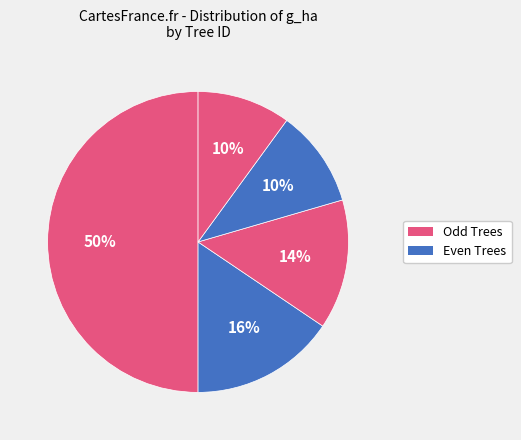

How many slices are in this pie chart?

5